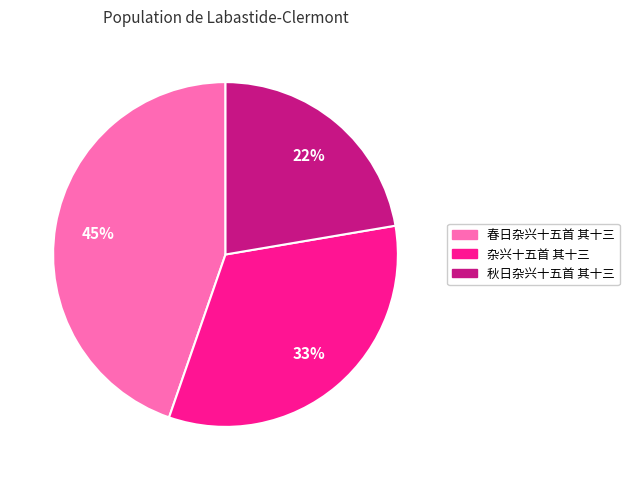

How many slices are in this pie chart?

3